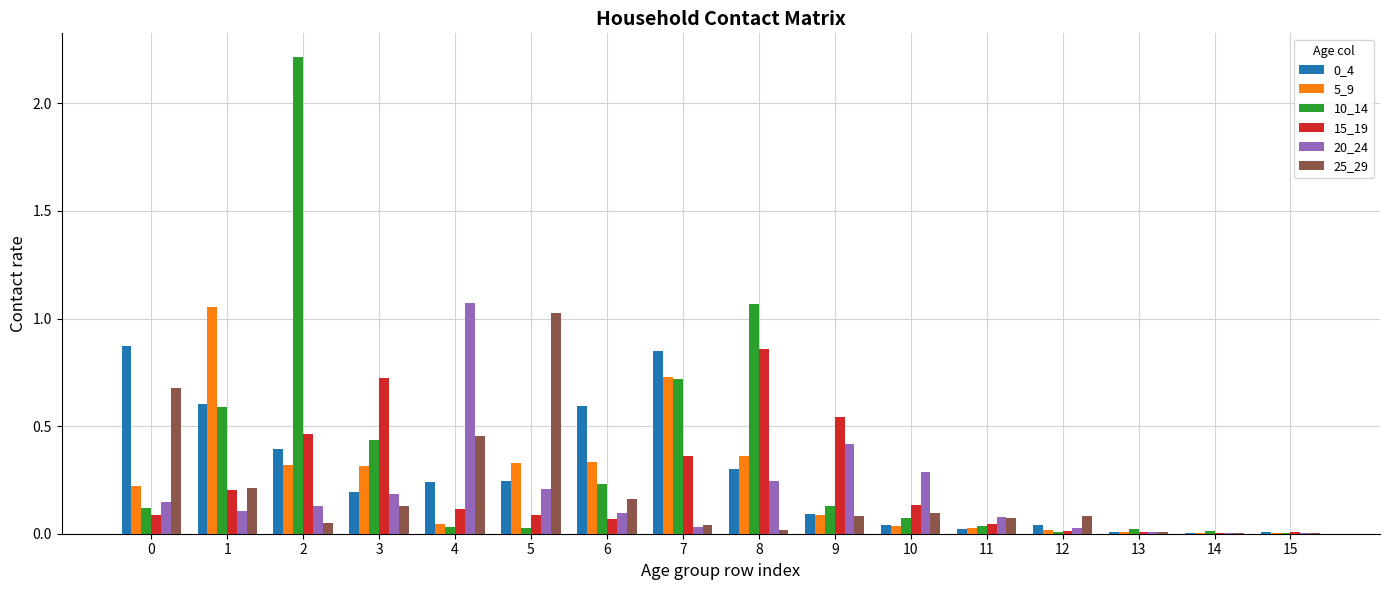

Which series has the largest total across all categories?

10_14